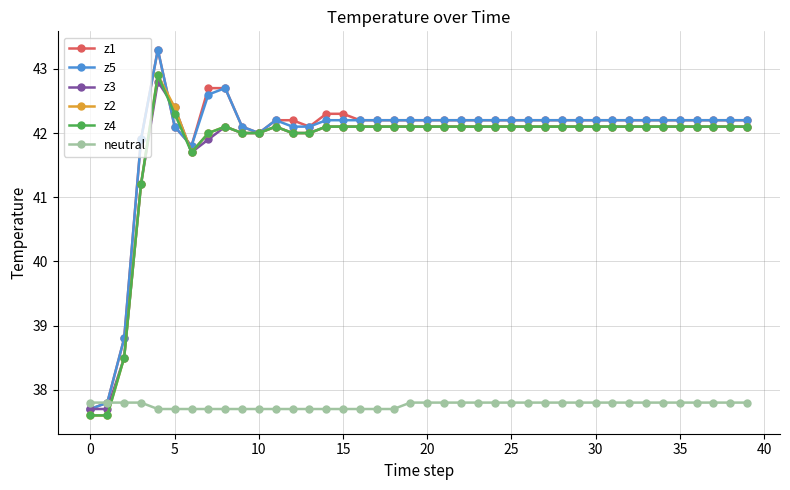

Reading right to left, what are all the values shown in this chart?

z1: 42.2	42.2	42.2	42.2	42.2	42.2	42.2	42.2	42.2	42.2	42.2	42.2	42.2	42.2	42.2	42.2	42.2	42.2	42.2	42.2	42.2	42.2	42.2	42.2	42.3	42.3	42.1	42.2	42.2	42.0	42.1	42.7	42.7	41.8	42.1	43.3	41.9	38.8	37.8	37.7
z5: 42.2	42.2	42.2	42.2	42.2	42.2	42.2	42.2	42.2	42.2	42.2	42.2	42.2	42.2	42.2	42.2	42.2	42.2	42.2	42.2	42.2	42.2	42.2	42.2	42.2	42.2	42.1	42.1	42.2	42.0	42.1	42.7	42.6	41.8	42.1	43.3	41.9	38.8	37.8	37.7
z3: 42.1	42.1	42.1	42.1	42.1	42.1	42.1	42.1	42.1	42.1	42.1	42.1	42.1	42.1	42.1	42.1	42.1	42.1	42.1	42.1	42.1	42.1	42.1	42.1	42.1	42.1	42.0	42.0	42.1	42.0	42.0	42.1	41.9	41.7	42.4	42.8	41.2	38.5	37.7	37.7
z2: 42.1	42.1	42.1	42.1	42.1	42.1	42.1	42.1	42.1	42.1	42.1	42.1	42.1	42.1	42.1	42.1	42.1	42.1	42.1	42.1	42.1	42.1	42.1	42.1	42.1	42.1	42.0	42.0	42.1	42.0	42.0	42.1	42.0	41.7	42.4	42.9	41.2	38.5	37.6	37.6
z4: 42.1	42.1	42.1	42.1	42.1	42.1	42.1	42.1	42.1	42.1	42.1	42.1	42.1	42.1	42.1	42.1	42.1	42.1	42.1	42.1	42.1	42.1	42.1	42.1	42.1	42.1	42.0	42.0	42.1	42.0	42.0	42.1	42.0	41.7	42.3	42.9	41.2	38.5	37.6	37.6
neutral: 37.8	37.8	37.8	37.8	37.8	37.8	37.8	37.8	37.8	37.8	37.8	37.8	37.8	37.8	37.8	37.8	37.8	37.8	37.8	37.8	37.8	37.7	37.7	37.7	37.7	37.7	37.7	37.7	37.7	37.7	37.7	37.7	37.7	37.7	37.7	37.7	37.8	37.8	37.8	37.8